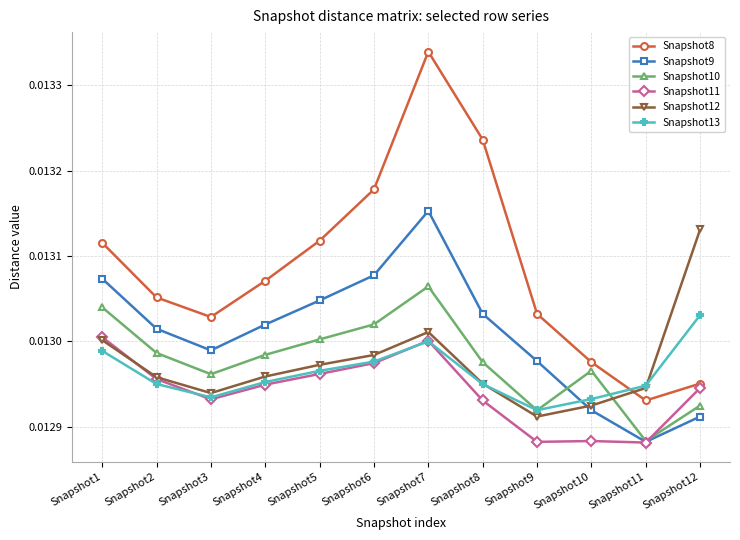

Where is the first local maximum for Snapshot12?

Snapshot7